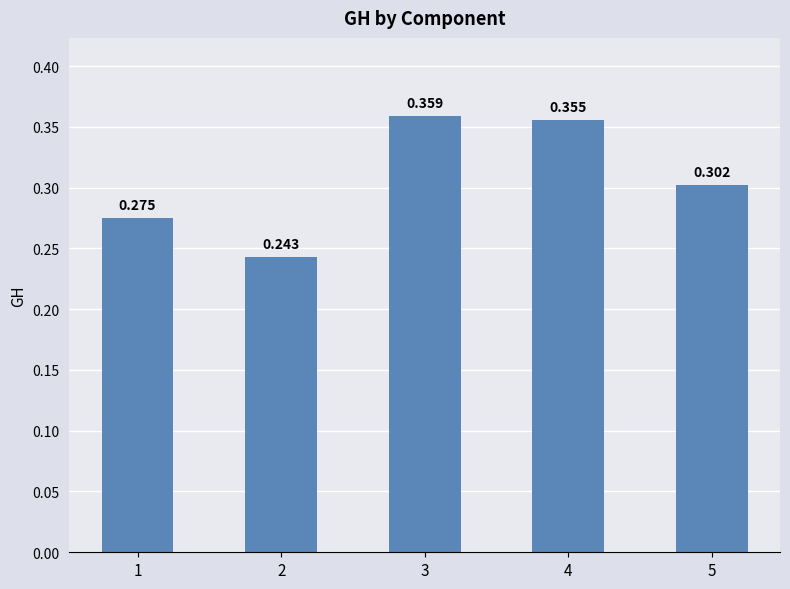

What is the maximum value shown in the chart?

0.4